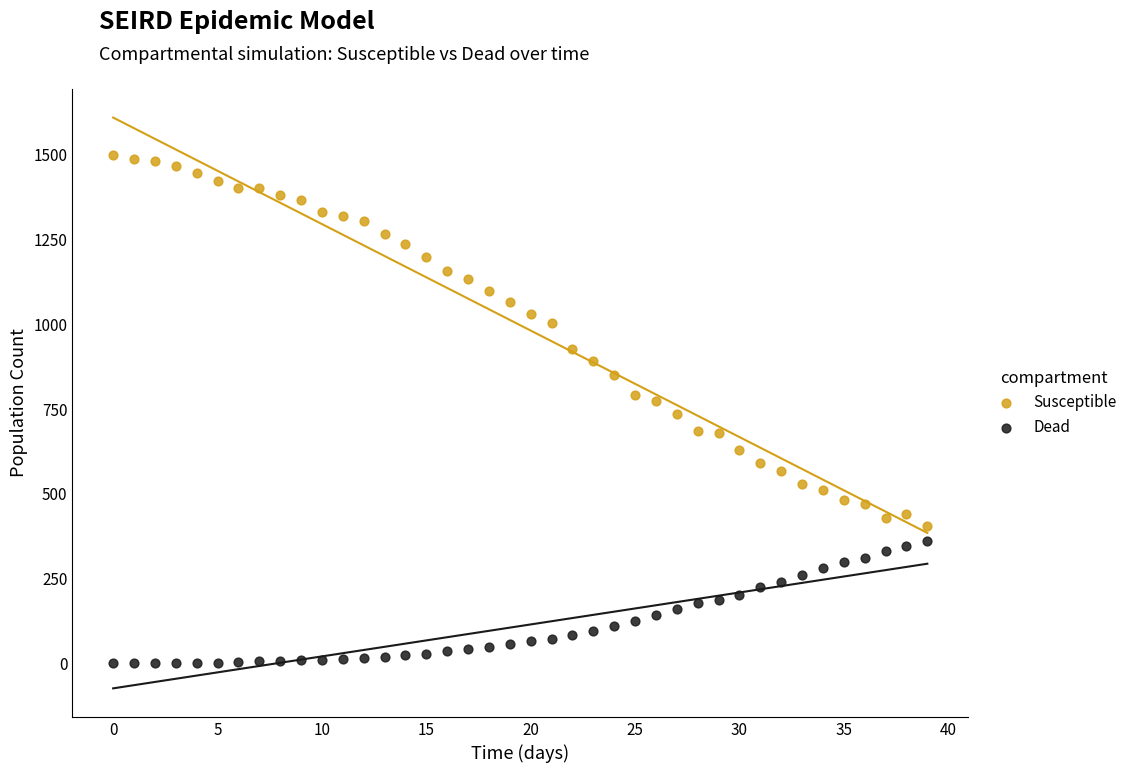

Which series reaches the minimum Y coordinate?

Dead